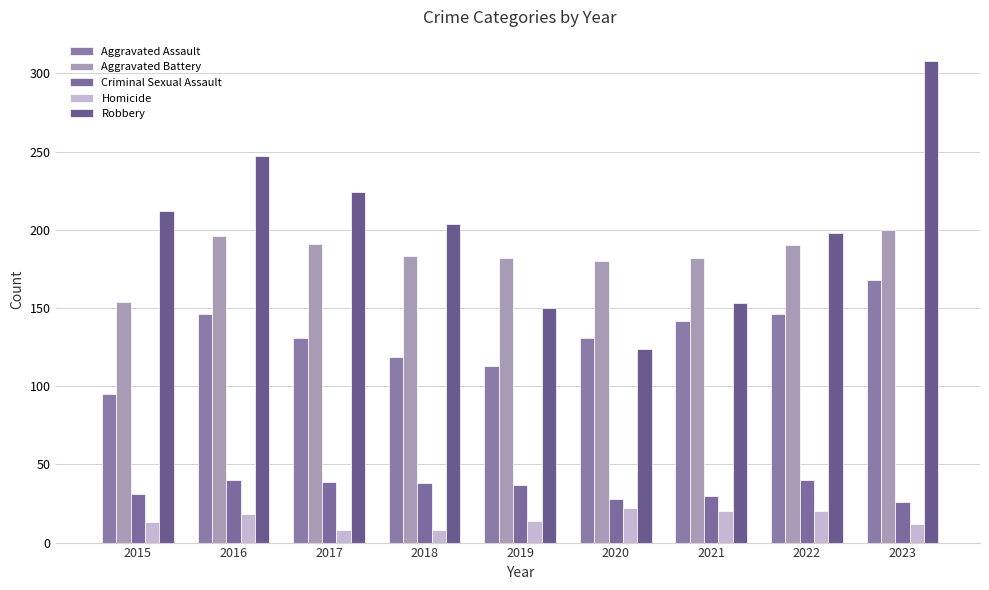

Between 2016 and 2021, which is larger?

2016